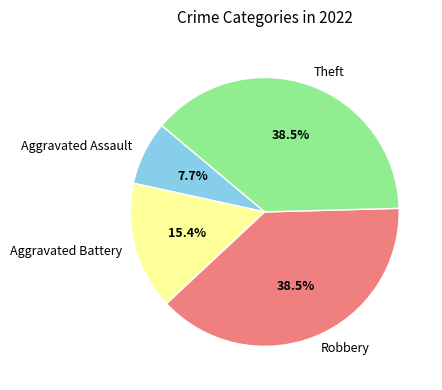

To the nearest percent, what is the difference between the largest and smallest slice percentages?

31%